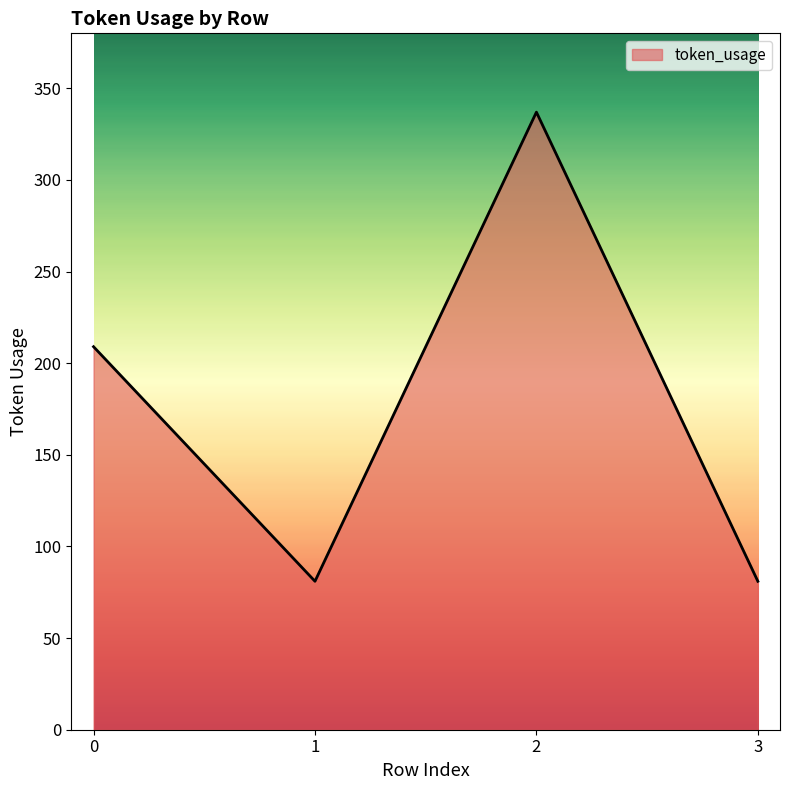

At which category does the data reach its first local peak?

2